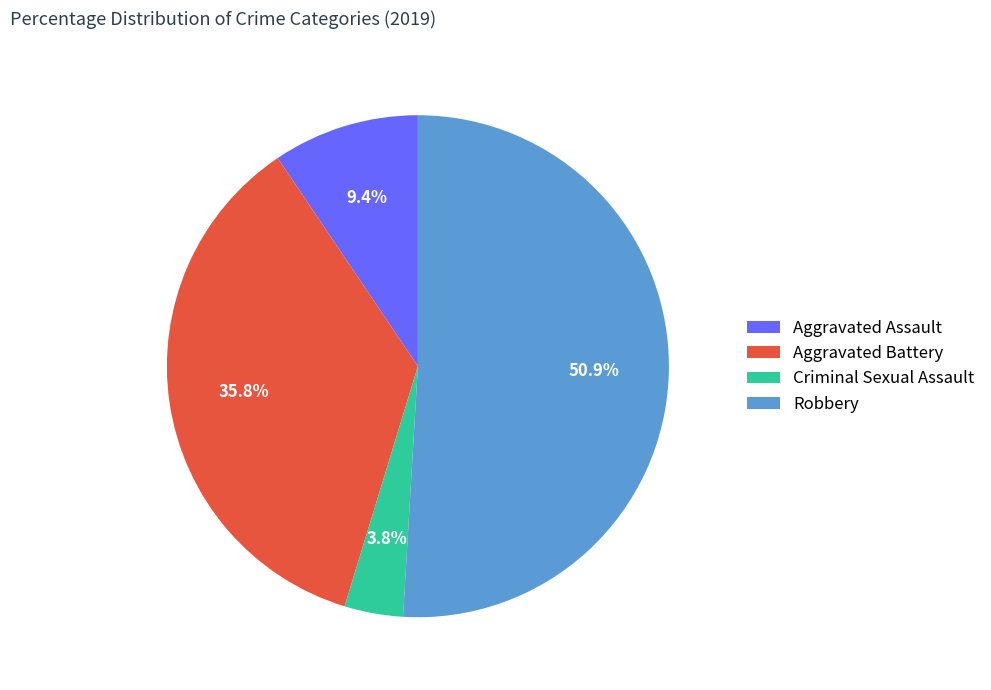

What is the largest slice in the pie chart?

Robbery